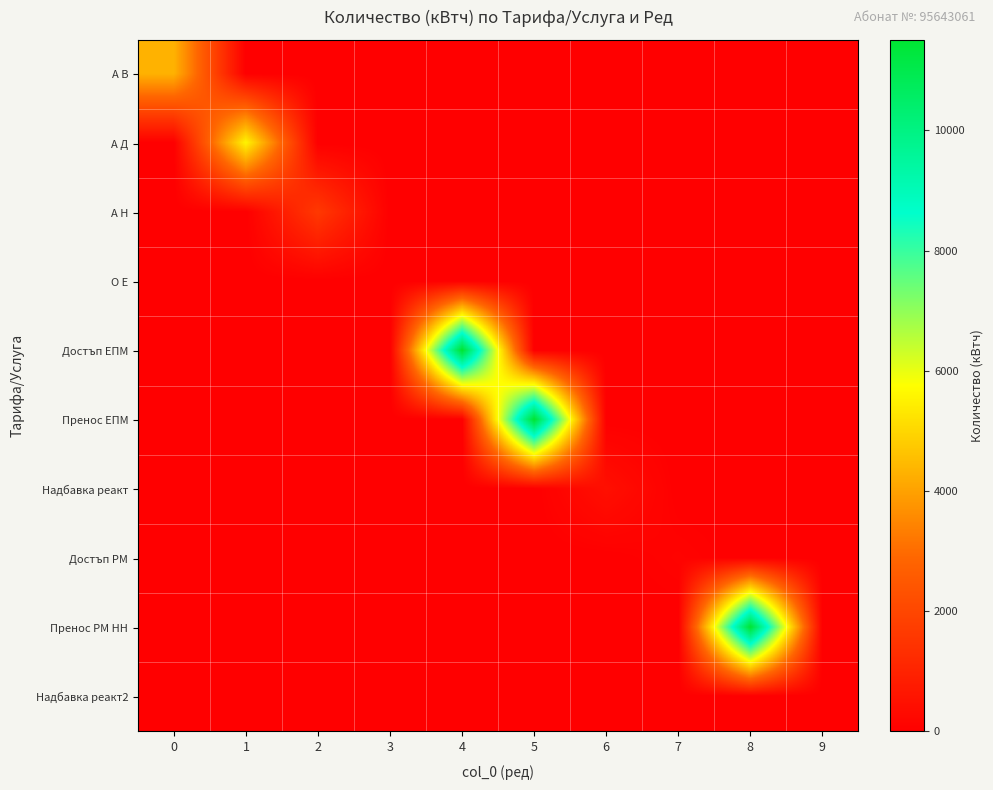

Between 2 and 3, which series saw the biggest shift?

А Н